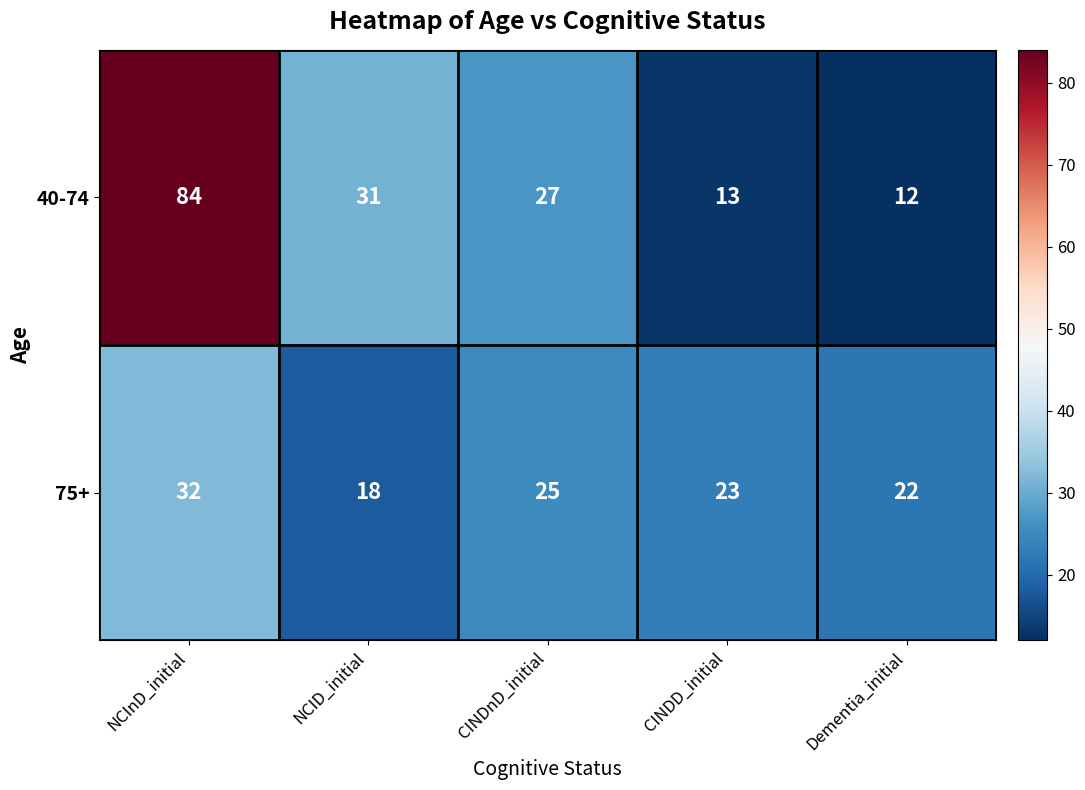

Which label corresponds to the smallest value in the chart?

Dementia_initial